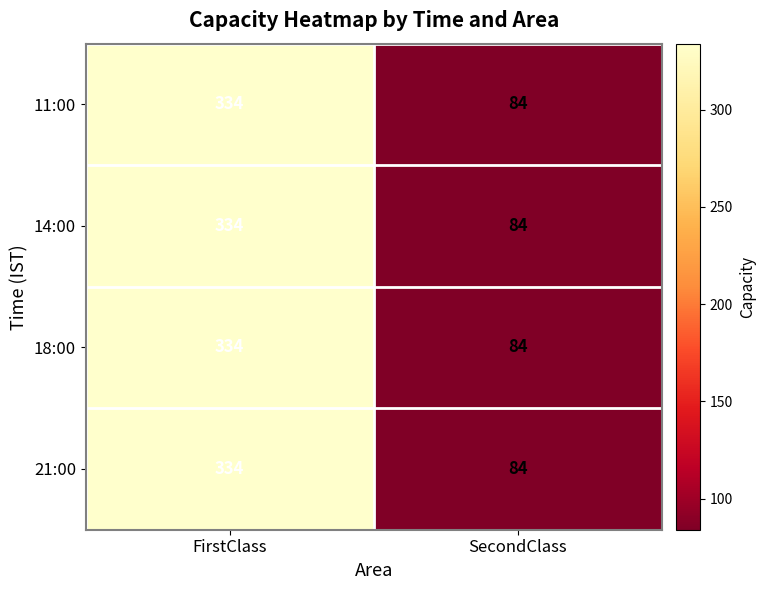

Reading right to left, list all the values displayed in this chart.

11:00: 84	334
14:00: 84	334
18:00: 84	334
21:00: 84	334